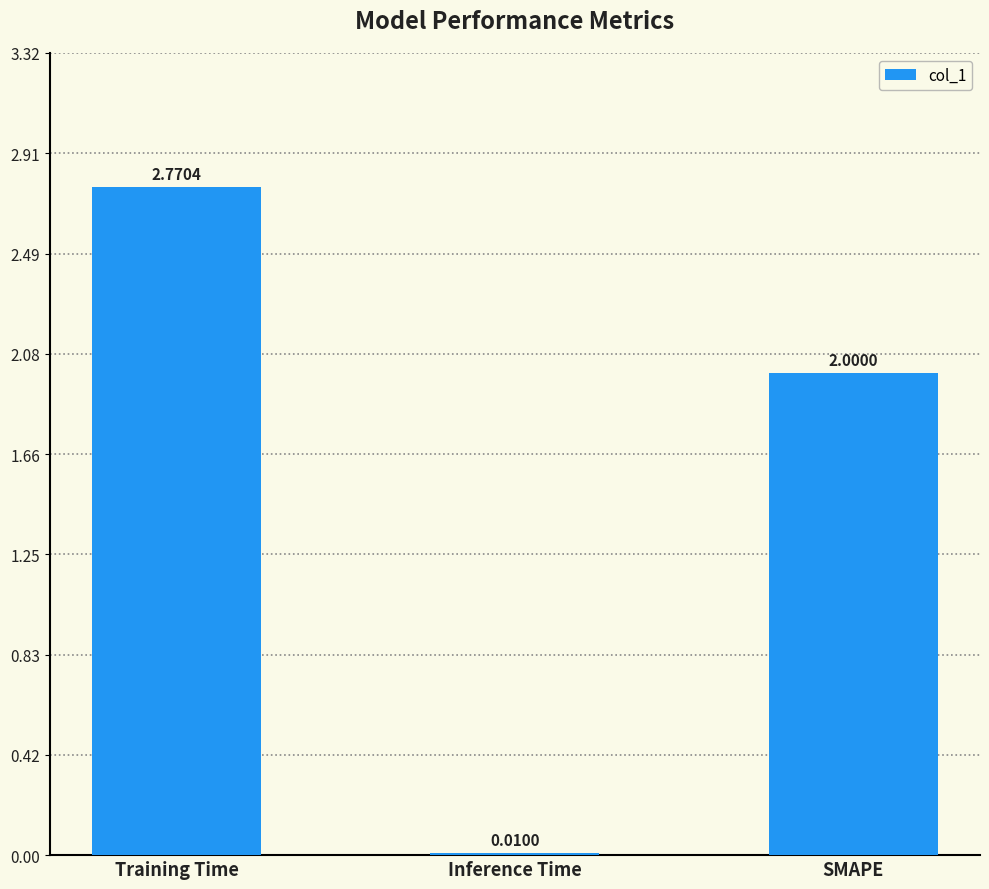

Between SMAPE and Inference Time, which is larger?

SMAPE